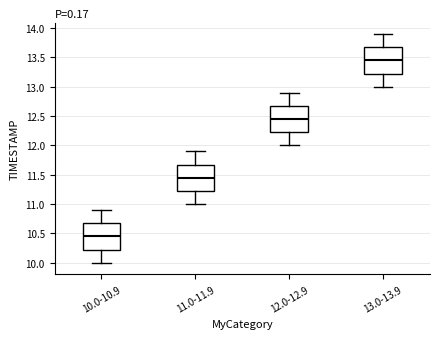

Which box's median line is the highest?

13.0-13.9